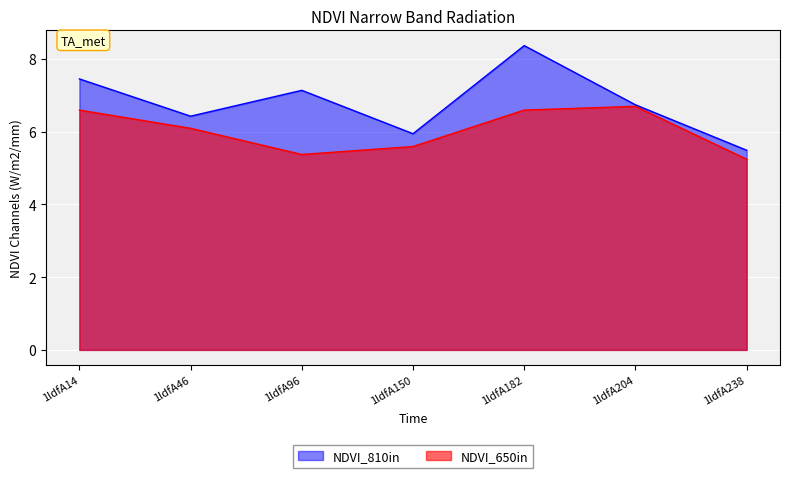

Where is the first local maximum for NDVI_650in?

1ldfA204